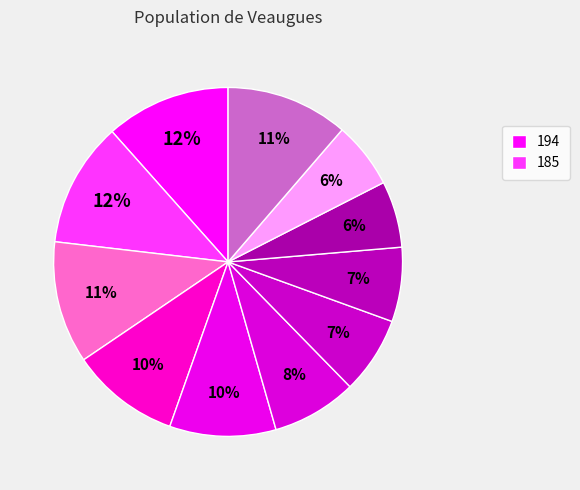

How many segments does this pie chart have?

11